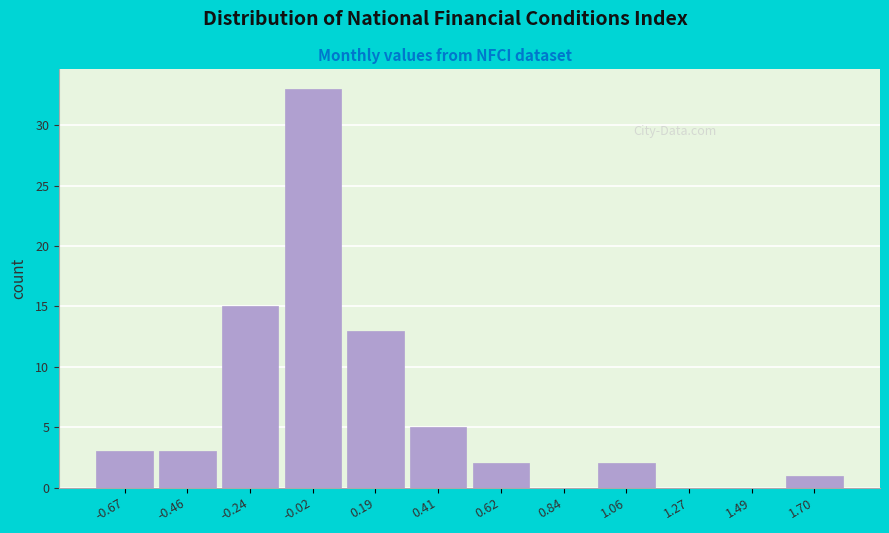

How tall is the bar that spans -0.35 to -0.15 on the x-axis? Neither the bar edges nor the heights are printed on the chart, so give them approximately, as read against the axes.

15